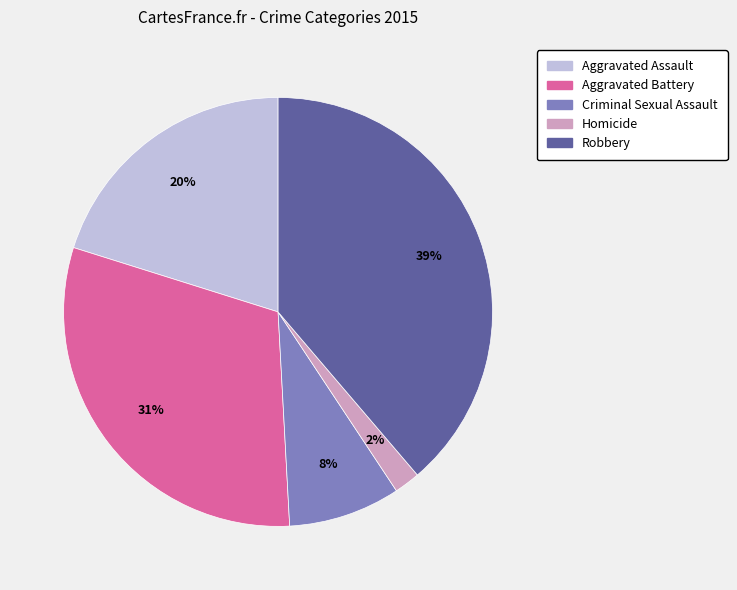

What percentage is the Homicide slice, to the nearest percent?

2%